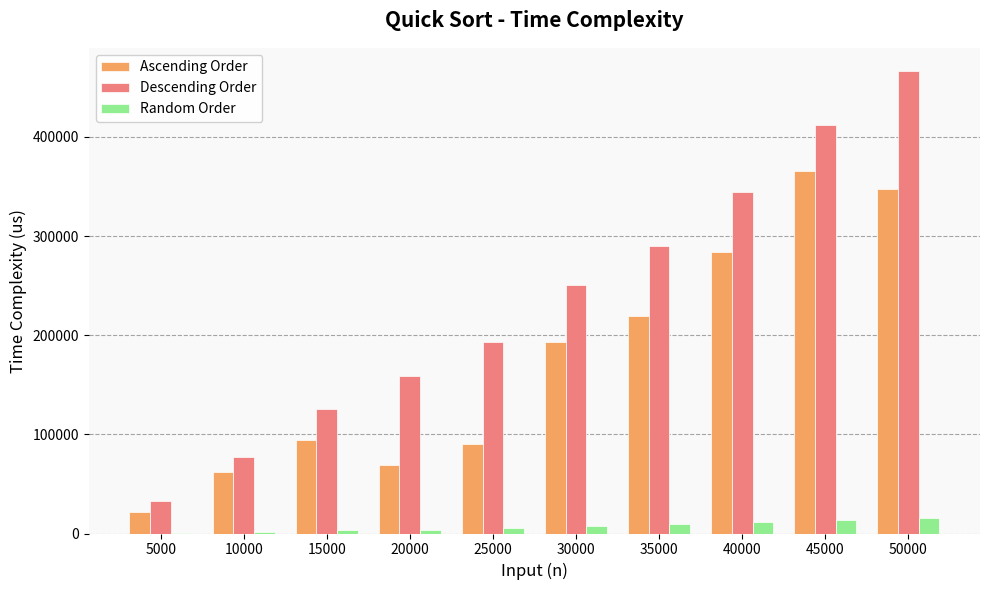

Is it true that Ascending Order equals 560865 at 45000?

False